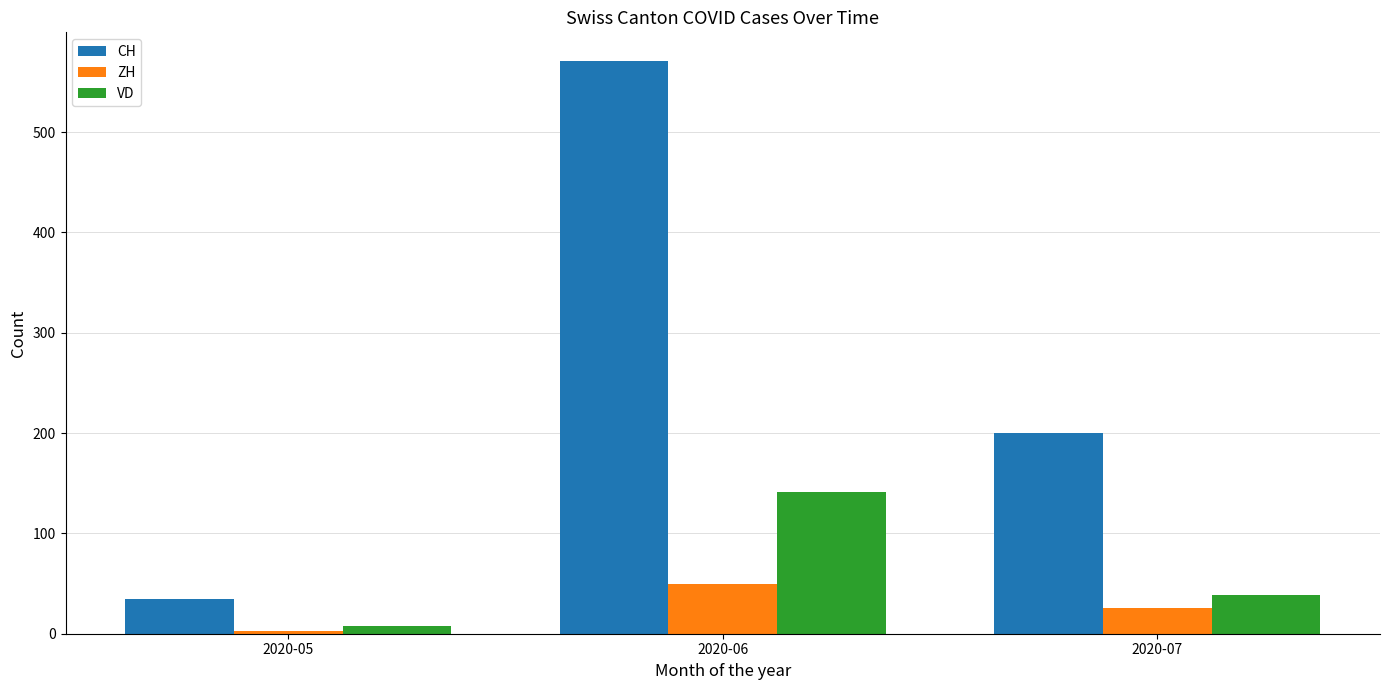

Is it true that VD equals 141 at 2020-06?

True